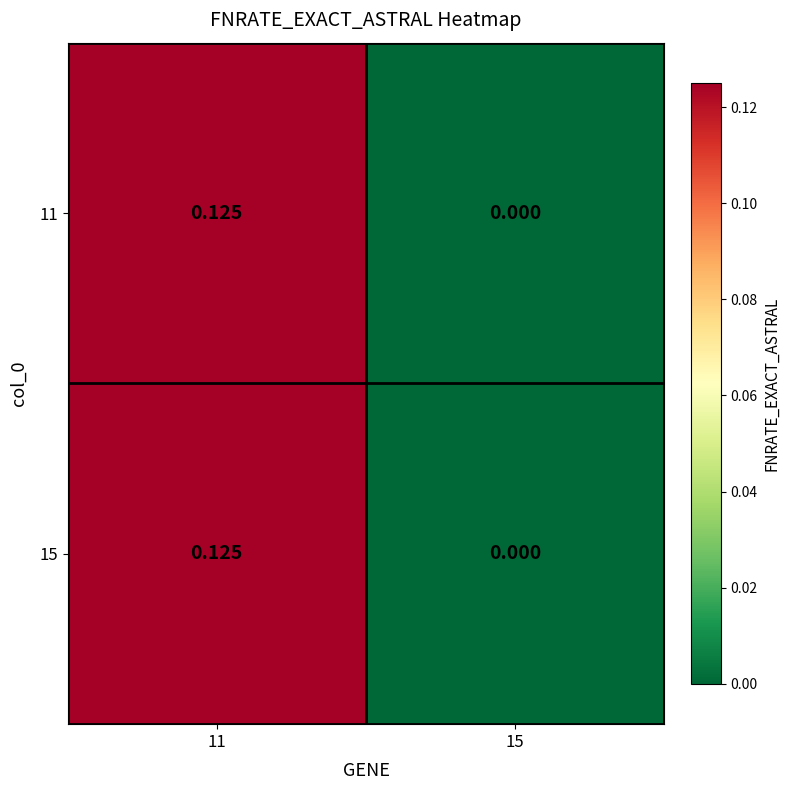

Rank the series at 11 from lowest to highest value.

11, 15